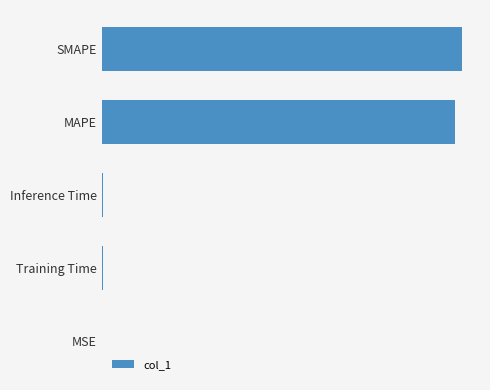

Are the bars horizontal?

Yes